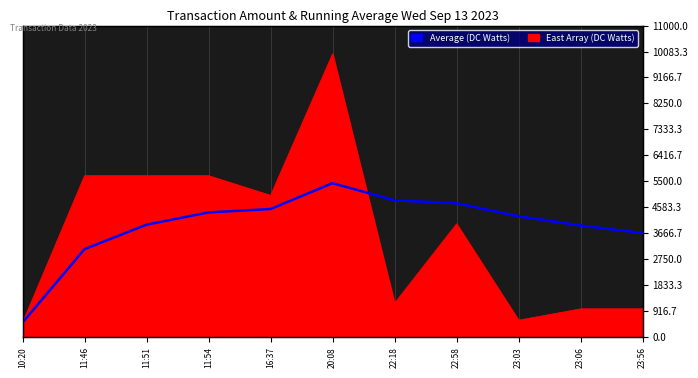

Which category has the lowest value across all series?

10:20